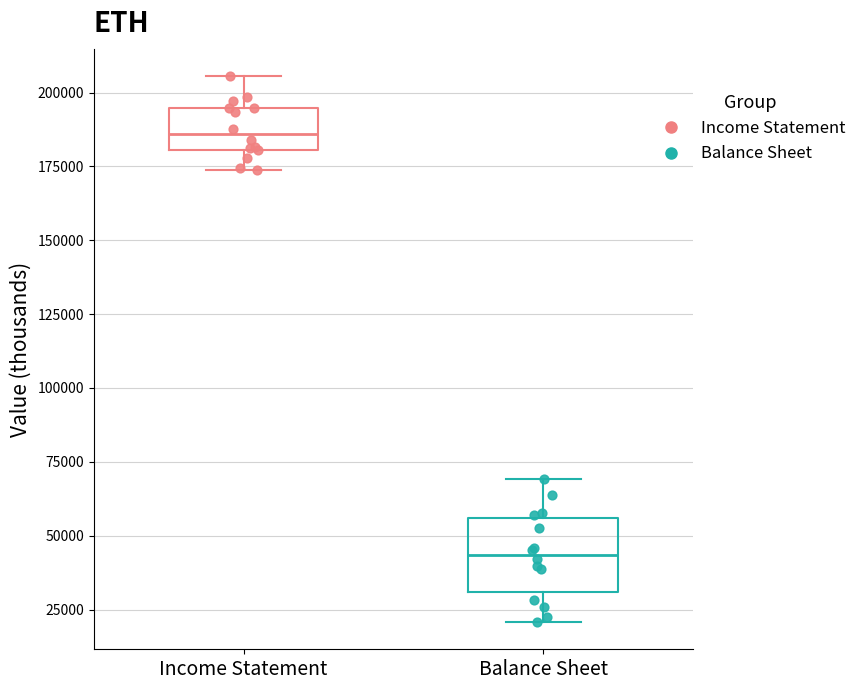

Which box is the tallest, from its lower edge to its upper edge?

Balance Sheet